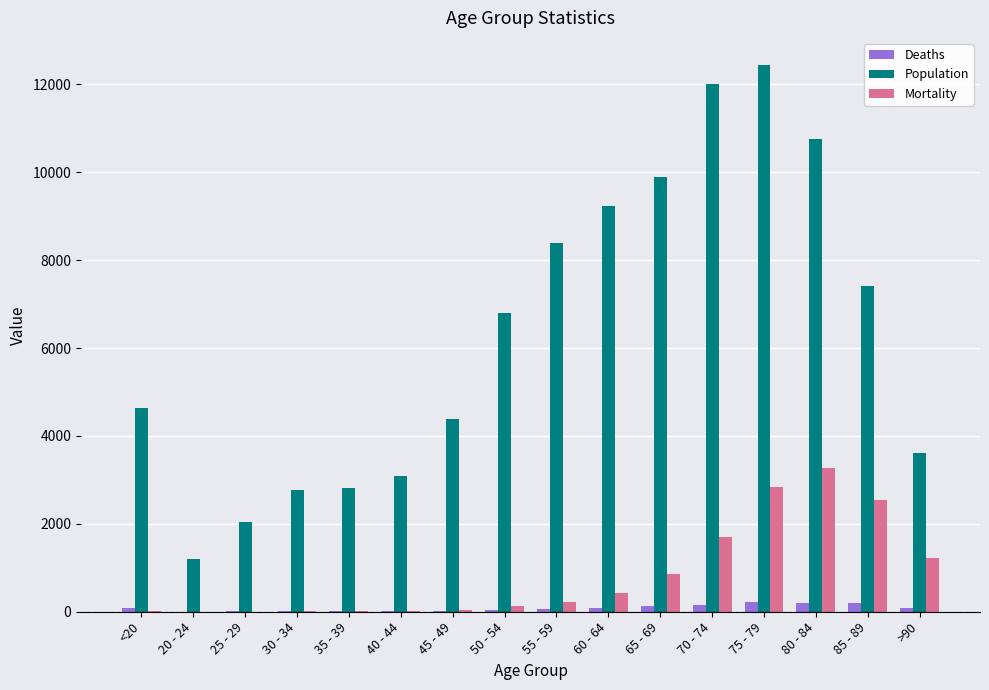

At which category is the sum across all series the highest?

75 - 79